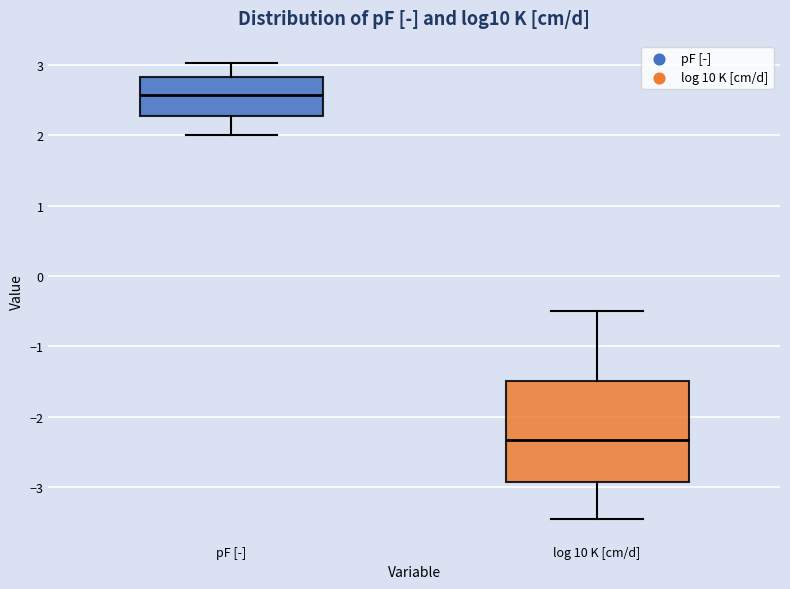

Which box is the tallest, from its lower edge to its upper edge?

log 10 K [cm/d]